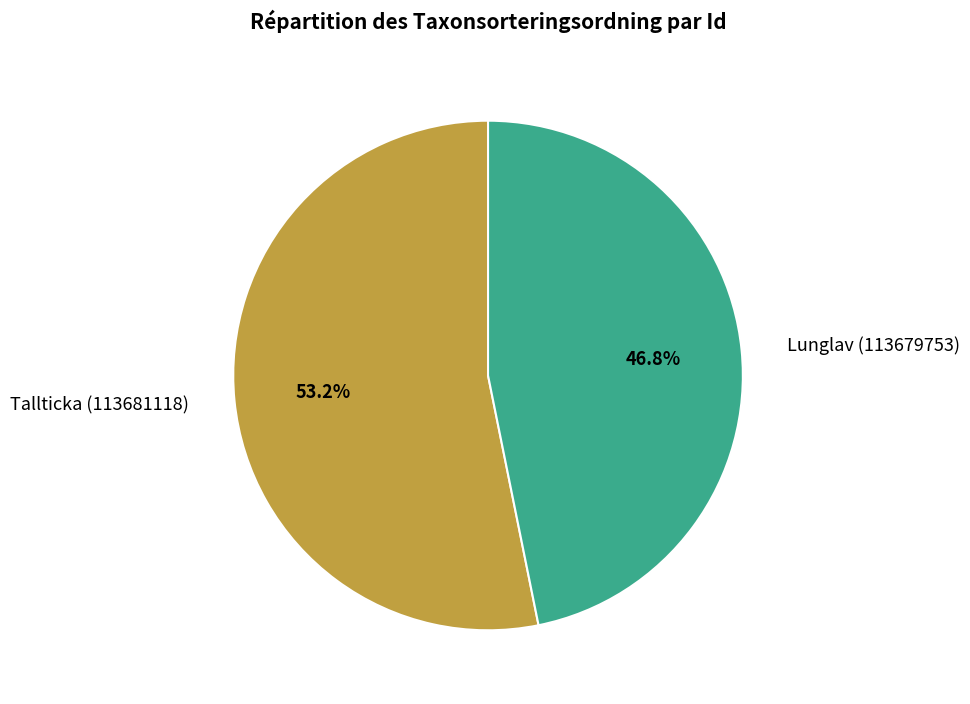

Does any single category account for the majority?

Yes